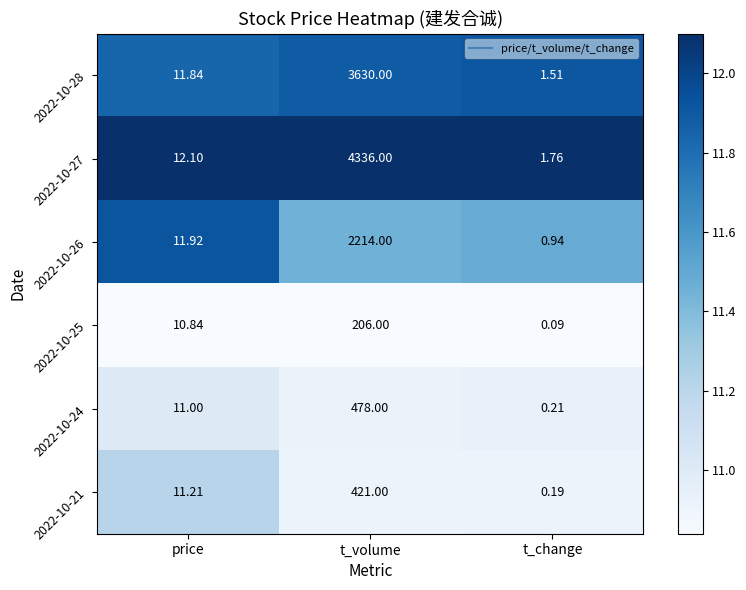

At which label is 2022-10-25 closest to 103?

price